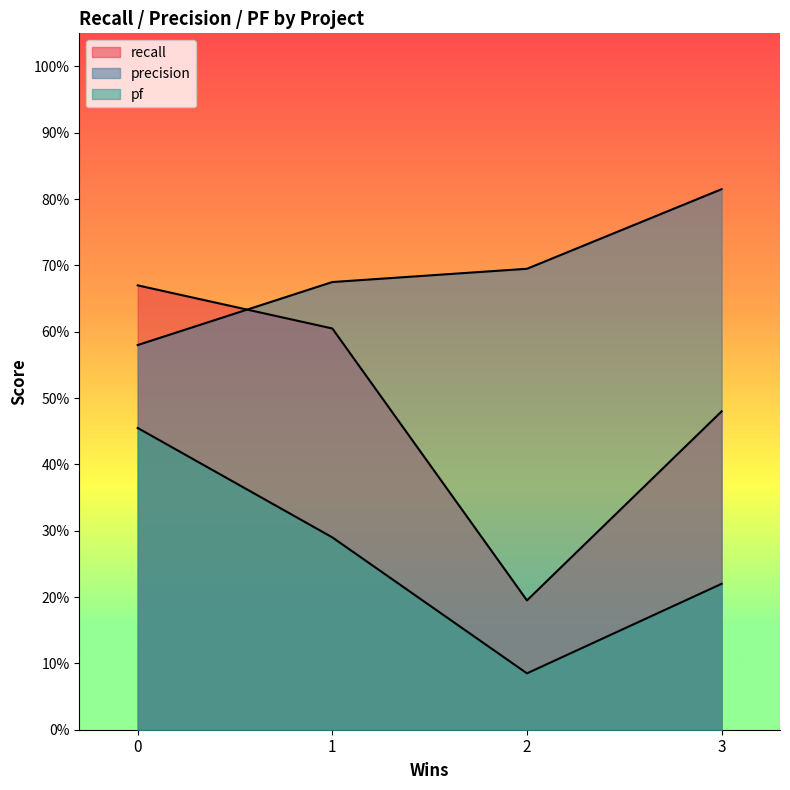

What is the difference between the second highest and second lowest values in the pf series?

0.1